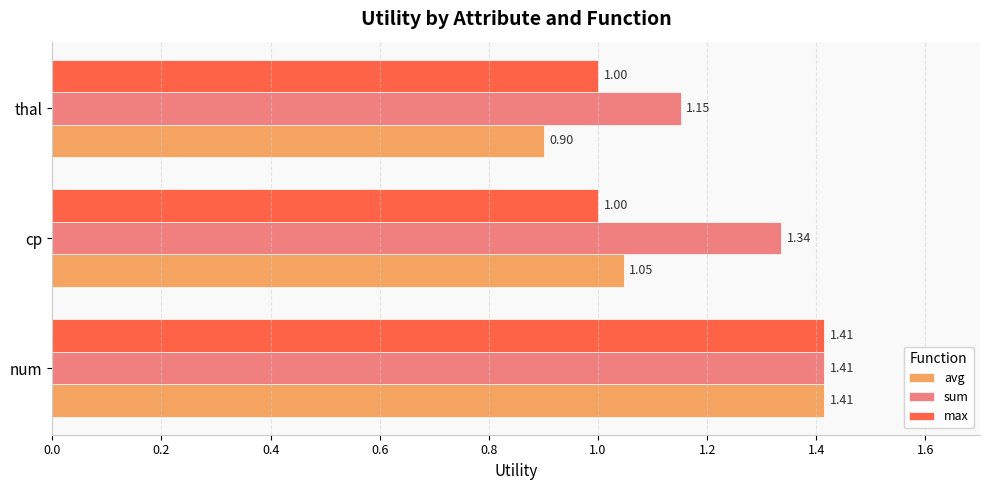

At which label is avg closest to 1?

cp